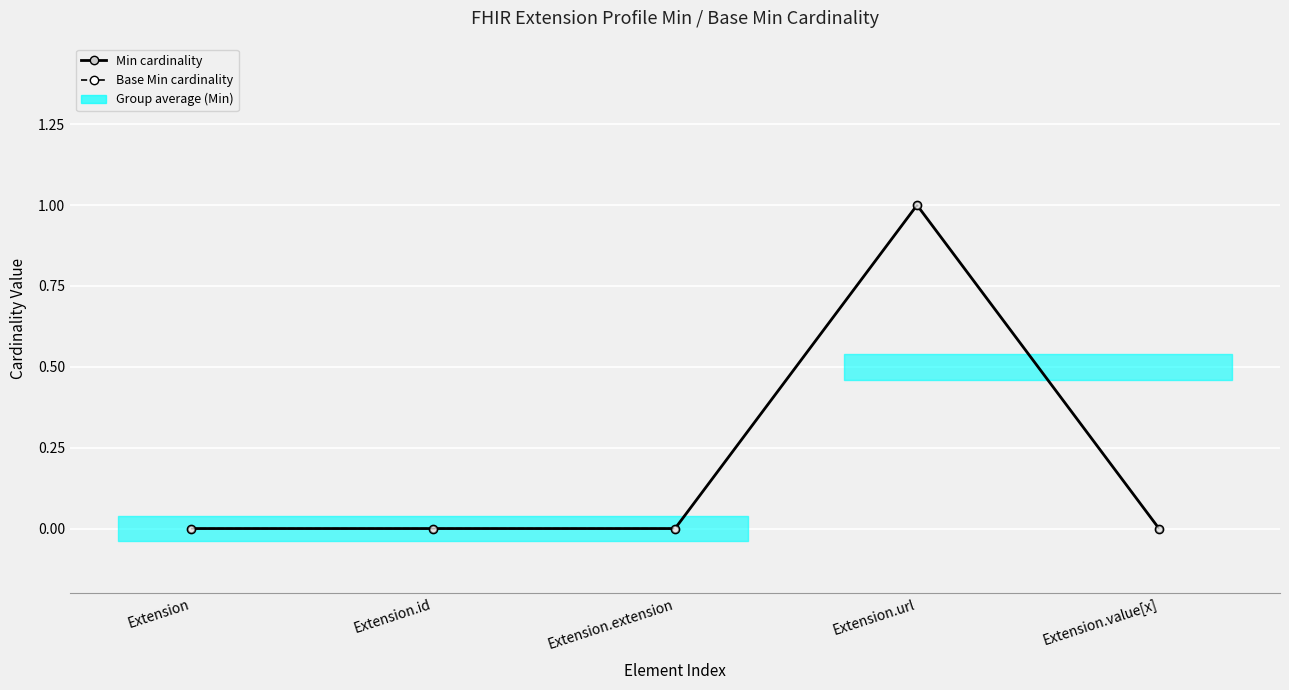

Is it true that Base Min cardinality equals 0 at Extension.value[x]?

True